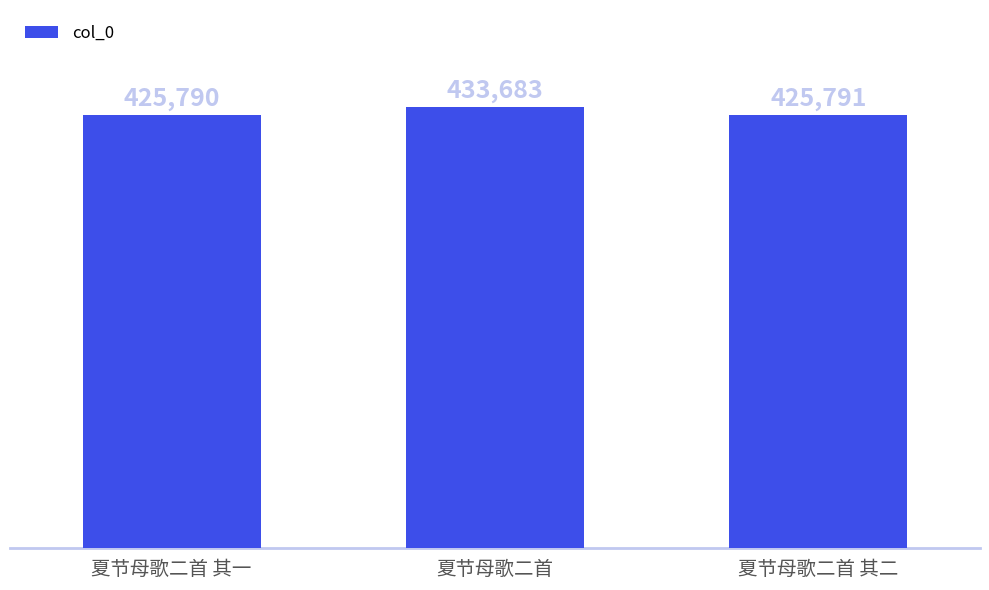

Reading left to right, list all the values displayed in this chart.

425790	433683	425791